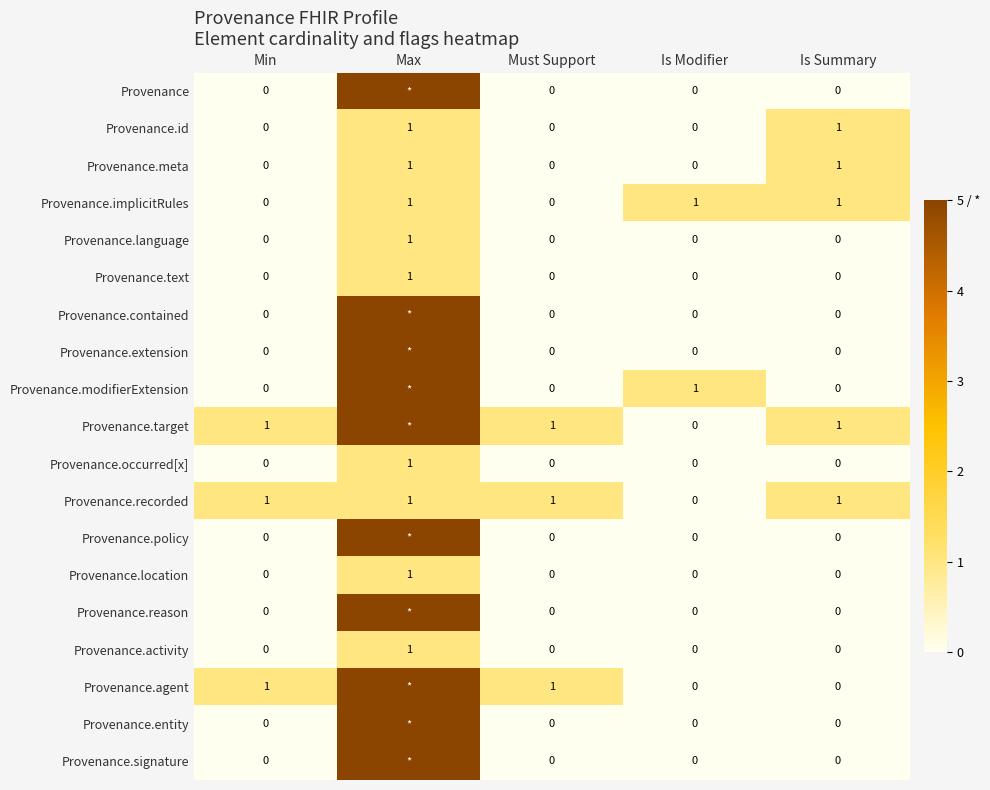

What is the total value across all series at Is Summary?

5